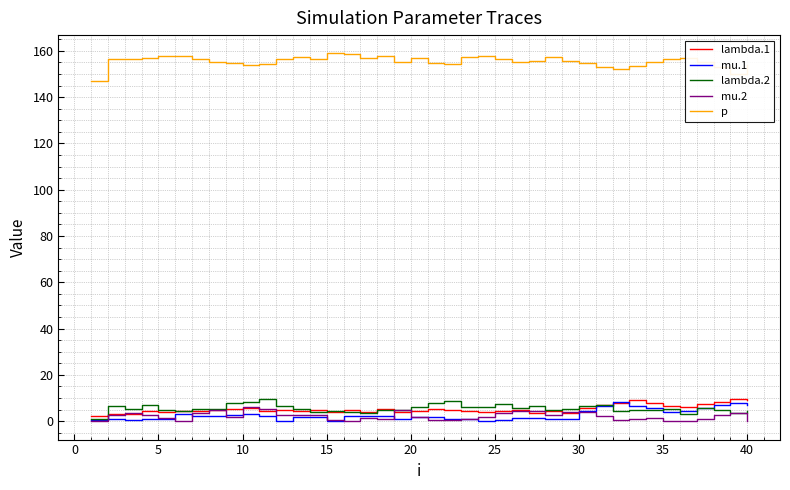

True or false: p and mu.1 cross at least once.

False